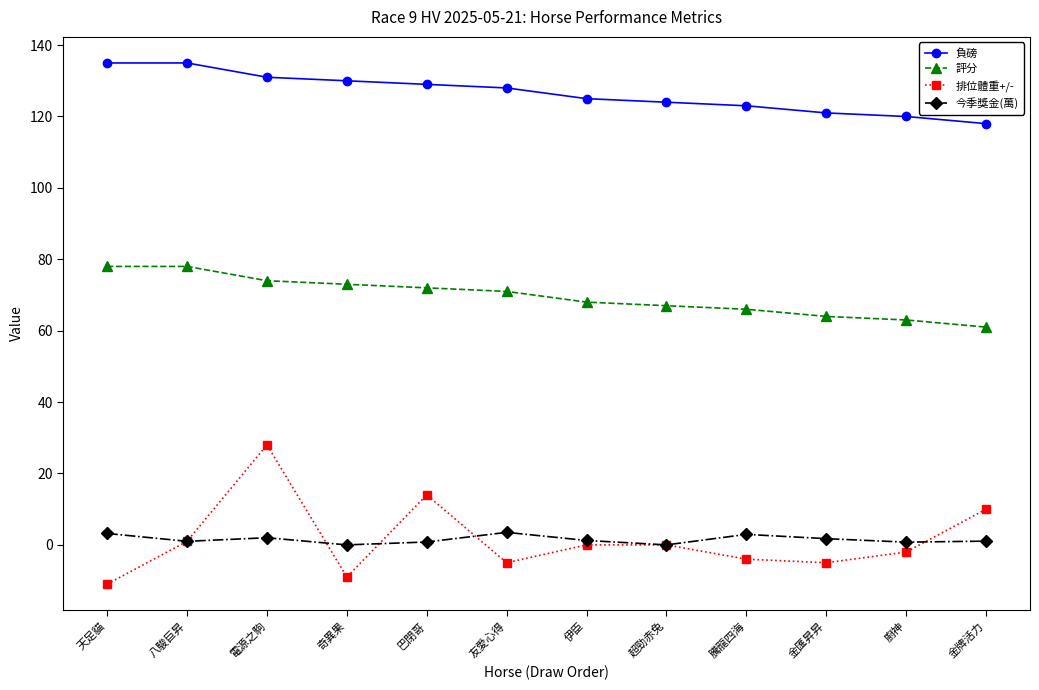

What is the highest value of the 今季獎金(萬) series?

3.5